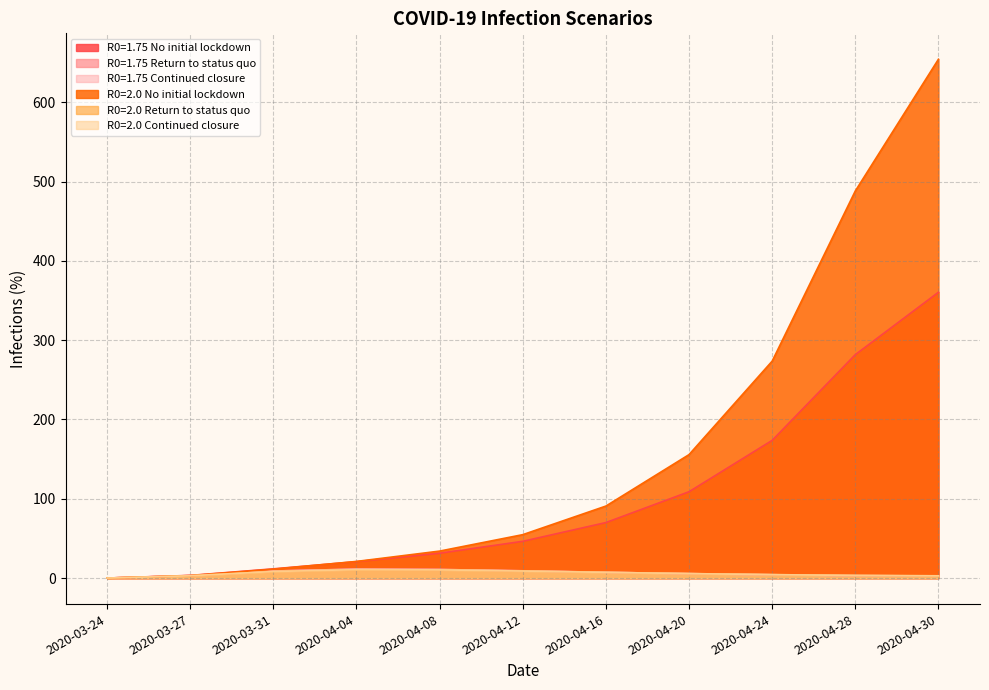

What position from the left is 2020-04-24?

9